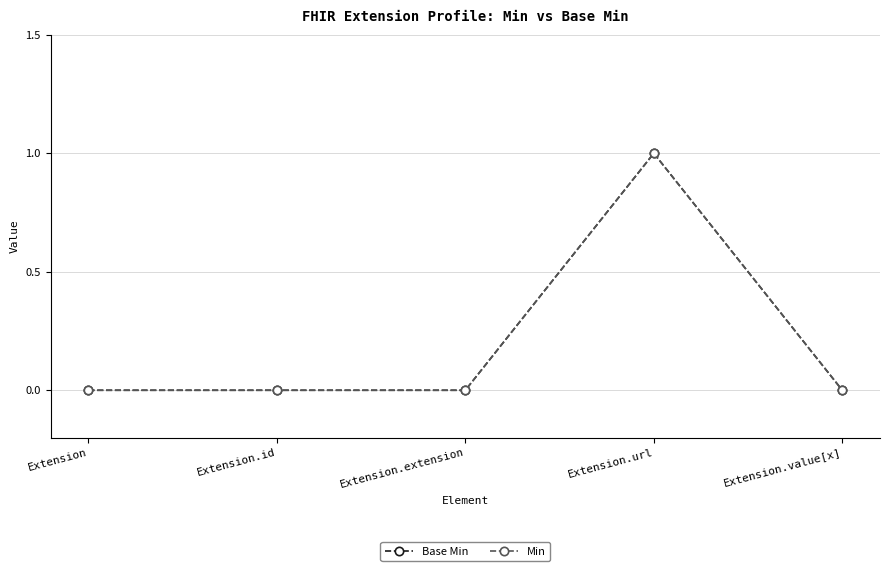

At which category is the sum across all series the highest?

Extension.url